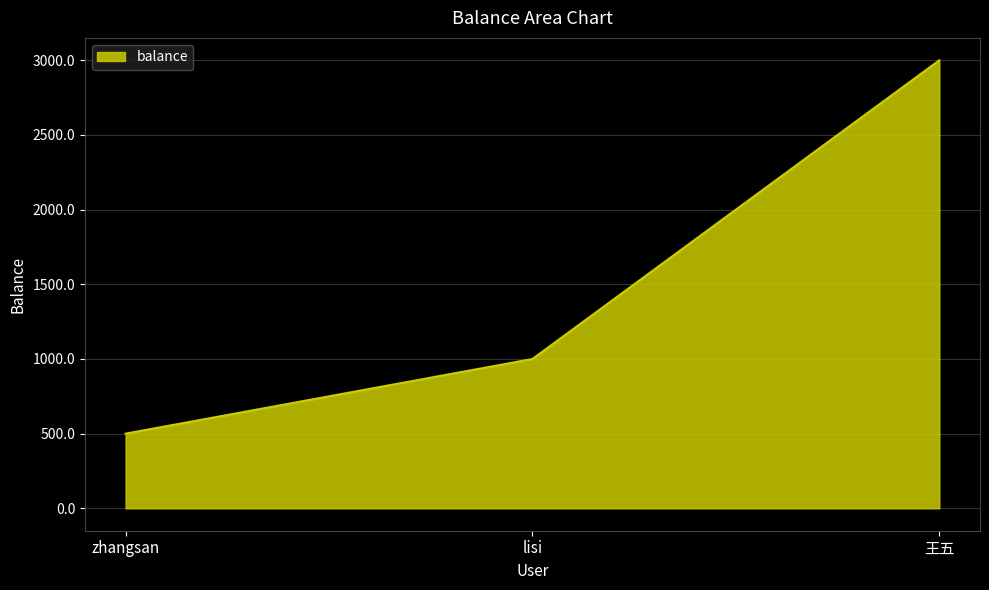

Reading left to right, extract all data points from this chart.

500	1000	3000